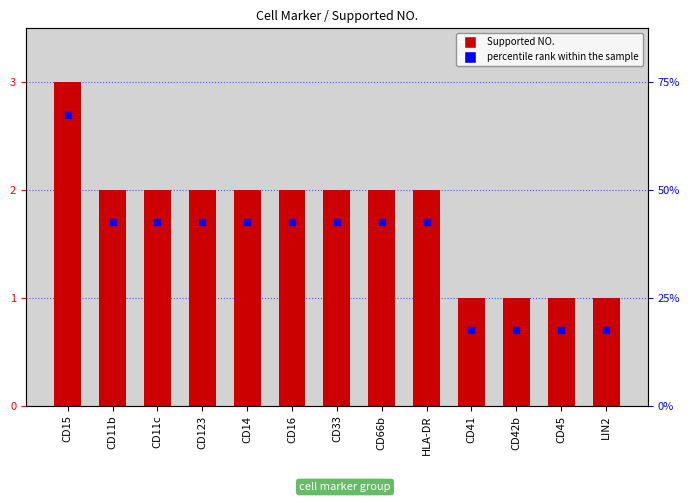

Is the value of Supported NO. at CD14 greater than the value of percentile rank within the sample at CD14?

Yes